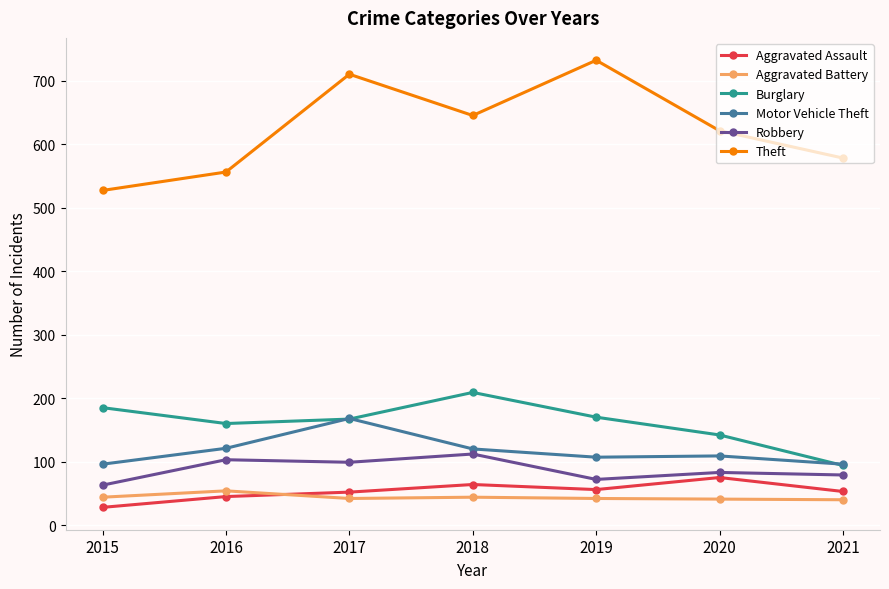

What is the value of the Motor Vehicle Theft point at the 6th from the left?

109